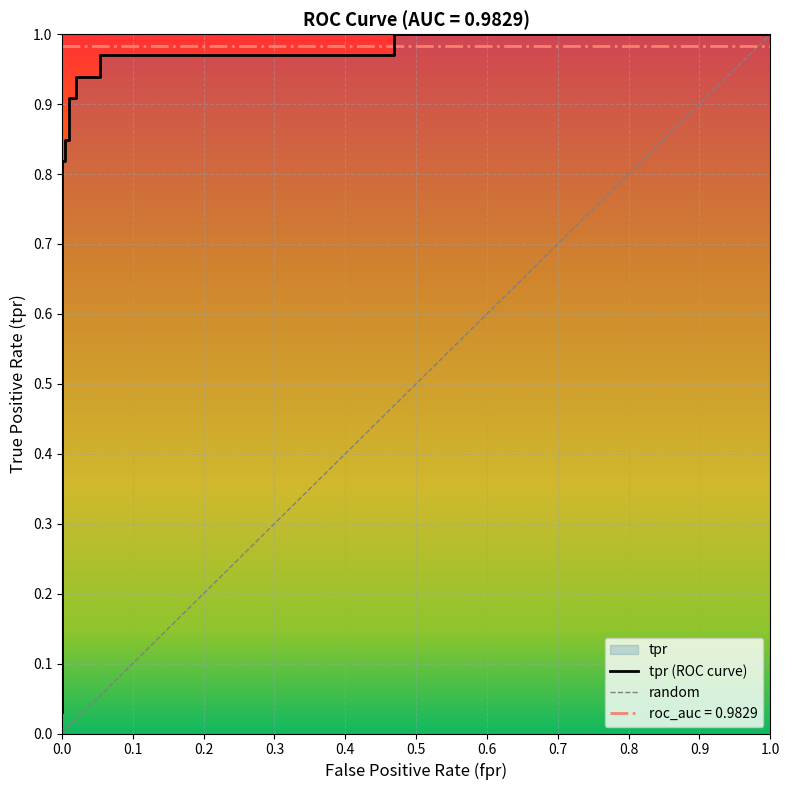

Reading right to left, transcribe all the data shown in this chart.

1.0	1.0	1.0	1.0	0.9	0.9	0.9	0.9	0.8	0.8	0.8	0.8	0.0